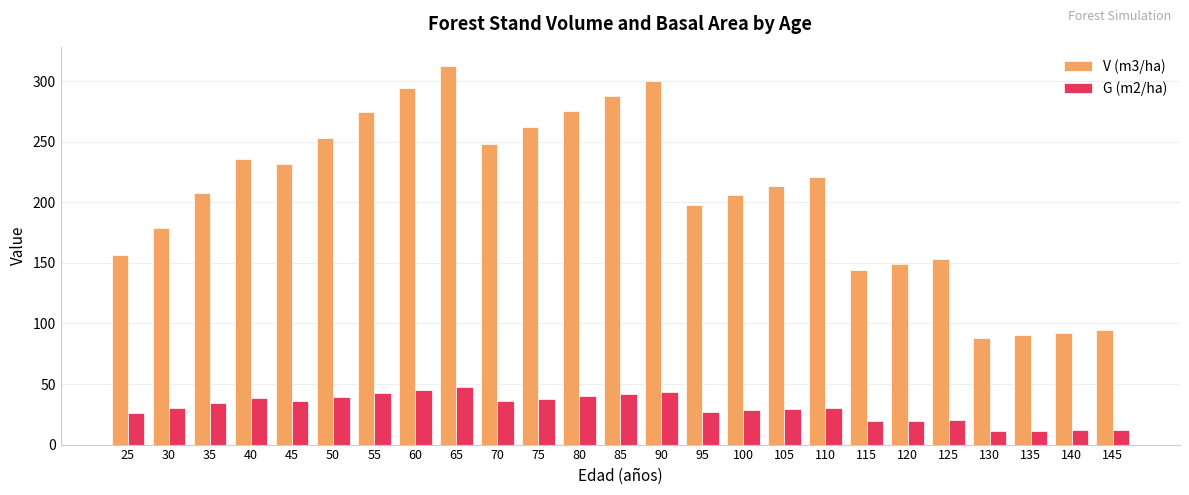

What is the sum of the G (m2/ha) values at 35 and 60?

79.7